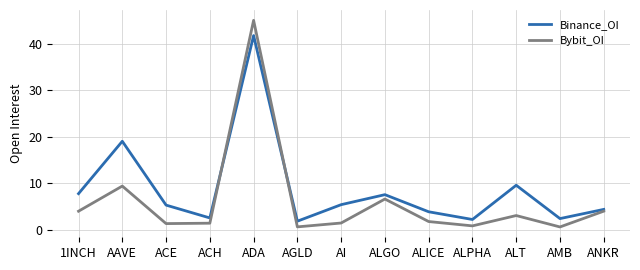

What is the difference between the highest and lowest values at AAVE?

9.6